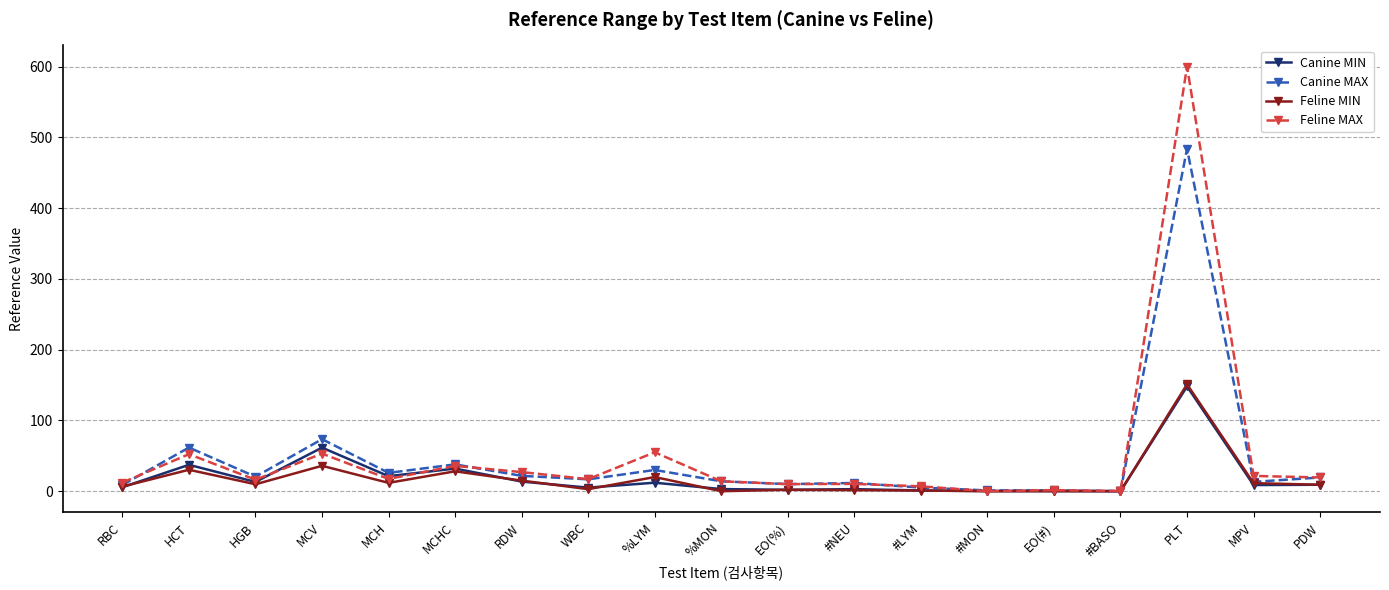

What is the difference between the Canine MAX values at RDW and MPV?

8.5